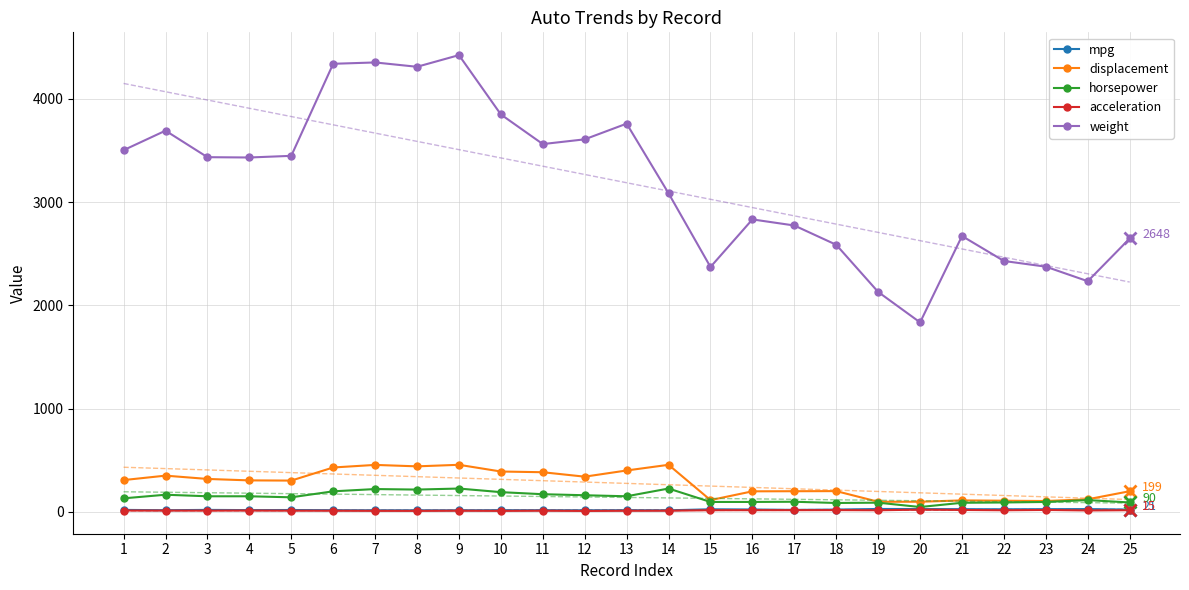

Where is the first local minimum for displacement?

5